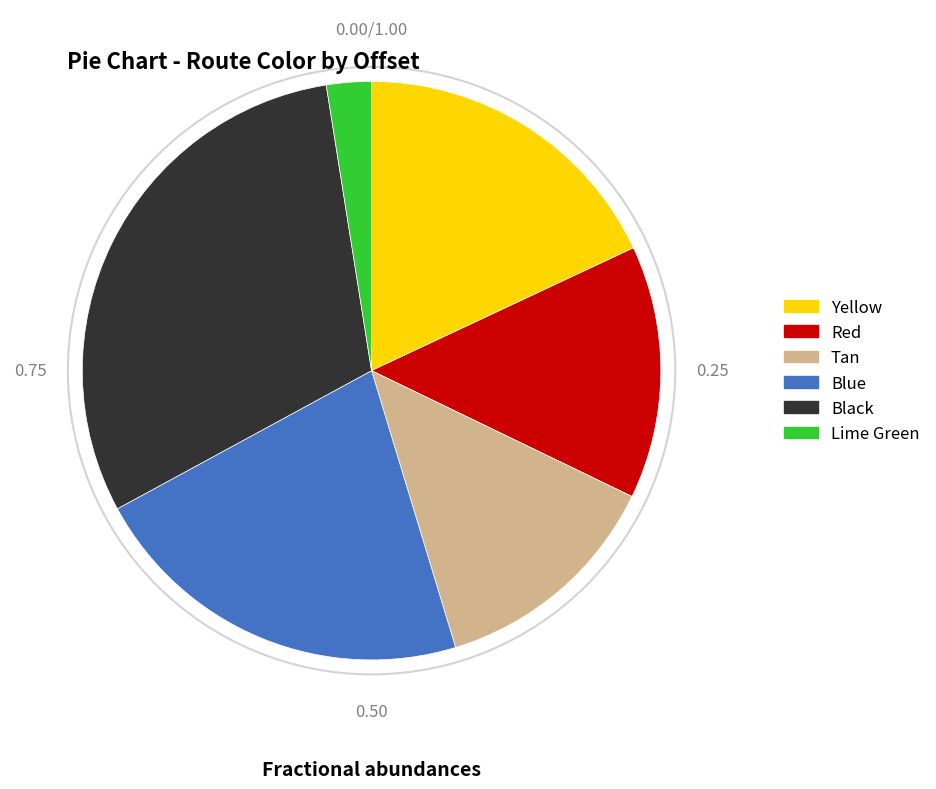

Which slice is the smallest?

Lime Green